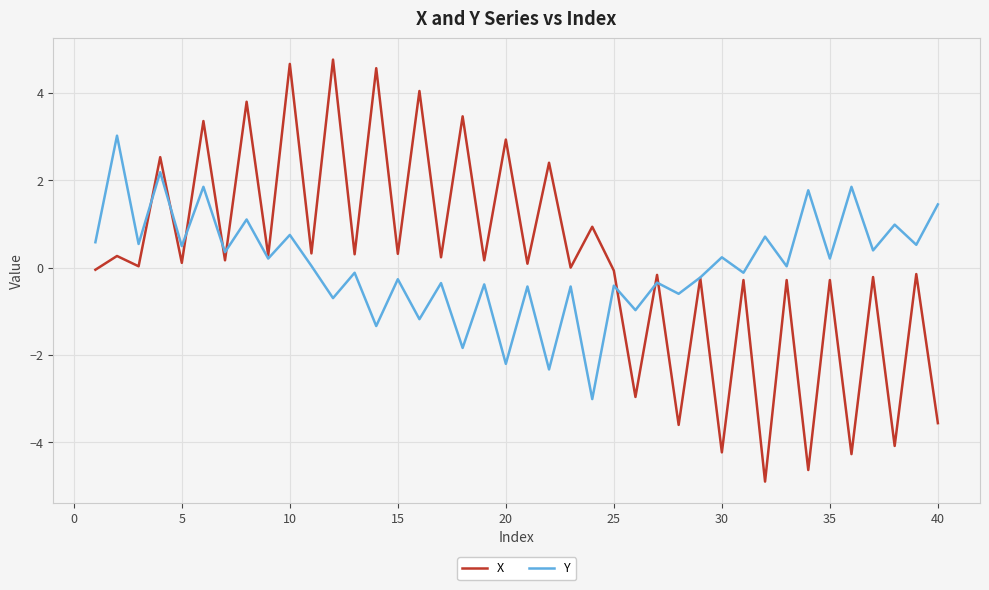

After their last crossing, which series has the higher values: X or Y?

Y